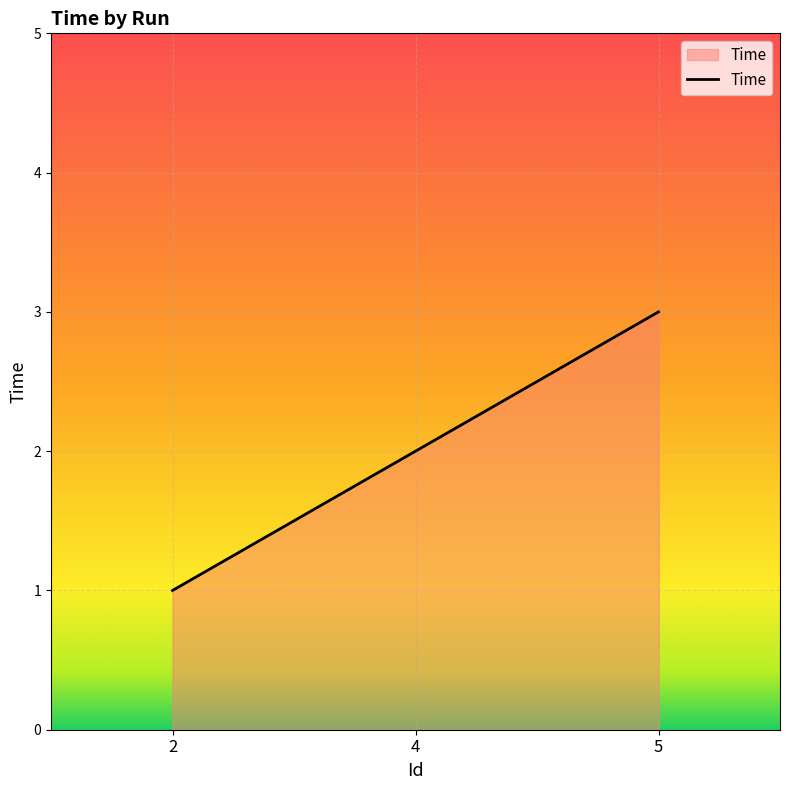

Rank the categories by value from lowest to highest.

2, 4, 5